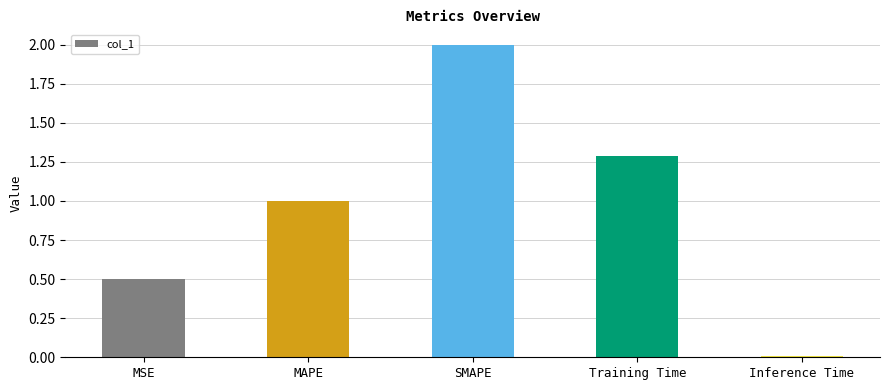

What is the difference between the second highest and second lowest values?

0.8